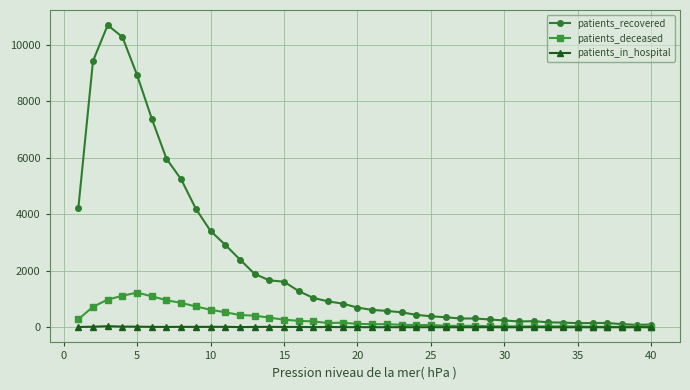

Which series has the largest total across all categories?

patients_recovered